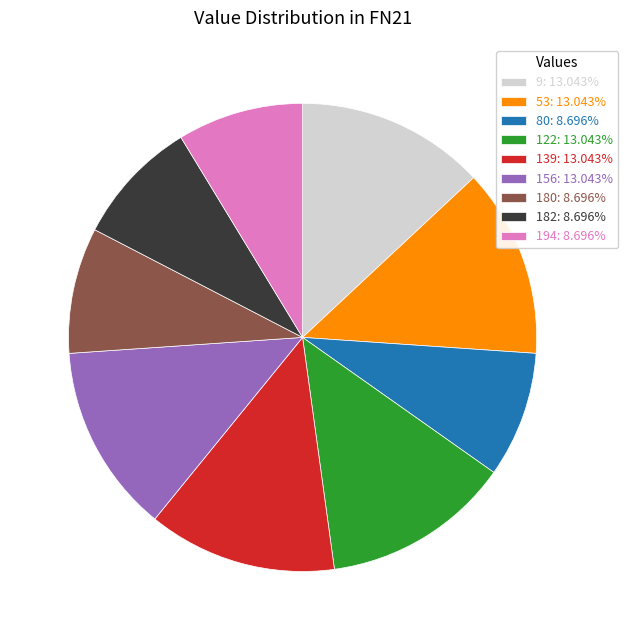

Does any single category account for the majority?

No